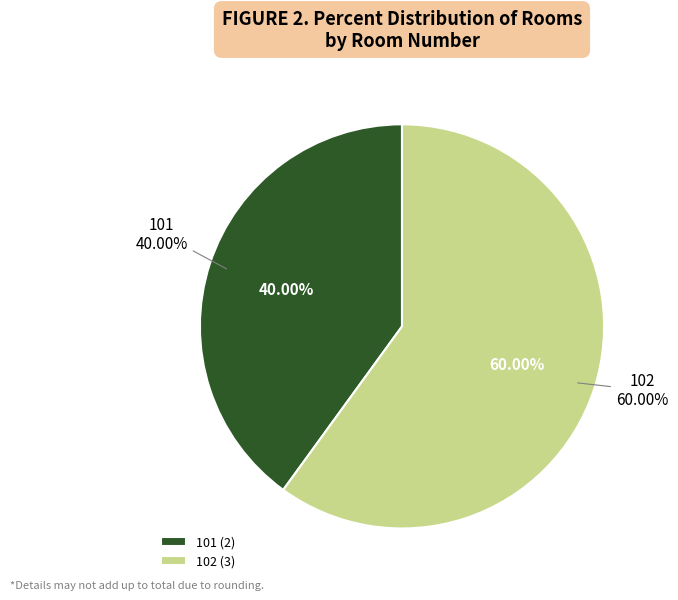

To the nearest percent, what is the difference between the 102 and 101 slice percentages?

20%